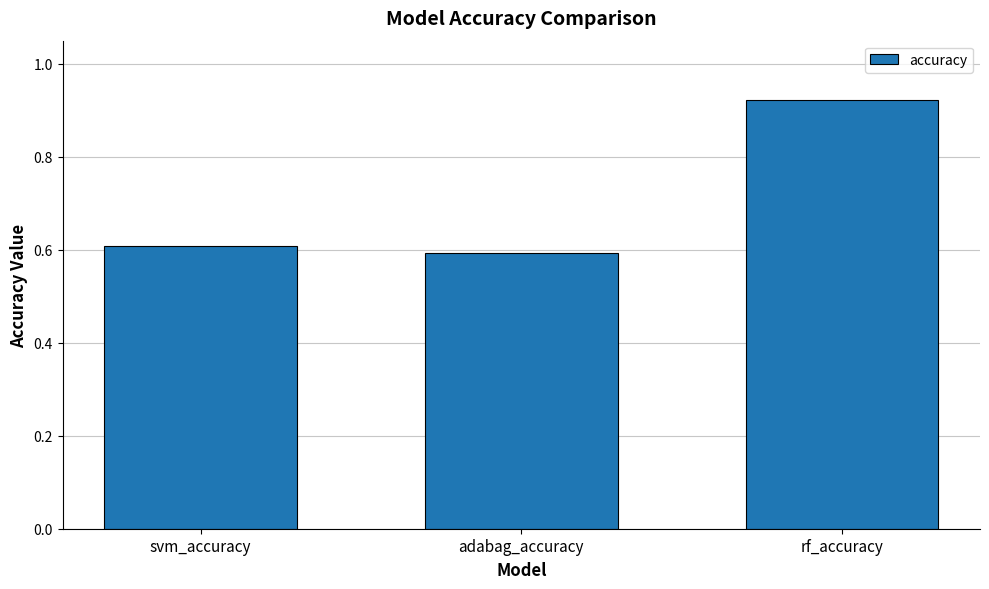

True or false: the data shows 1.4 at rf_accuracy.

False